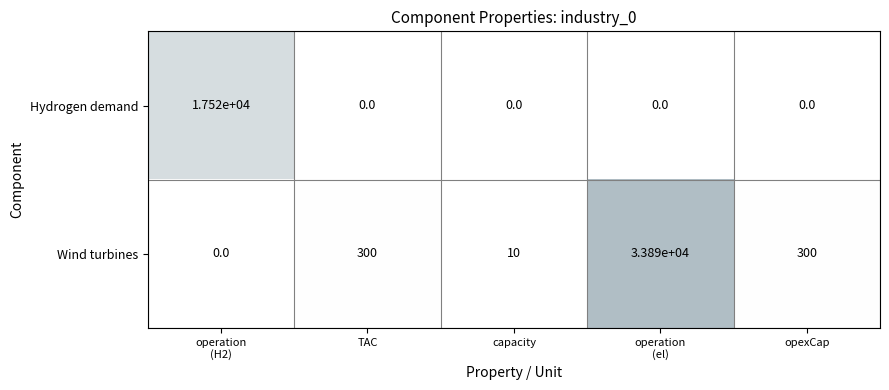

How many positive values does the Hydrogen demand series have?

1